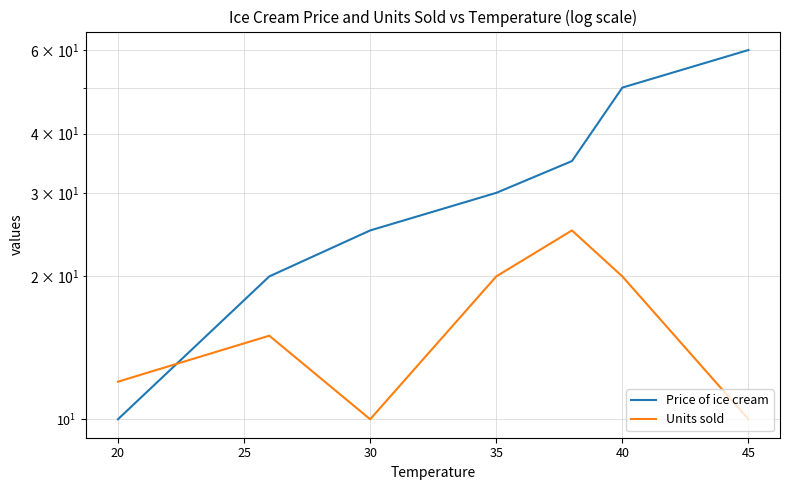

In Units sold, how many points are lower than both neighbors (excluding endpoints)?

1